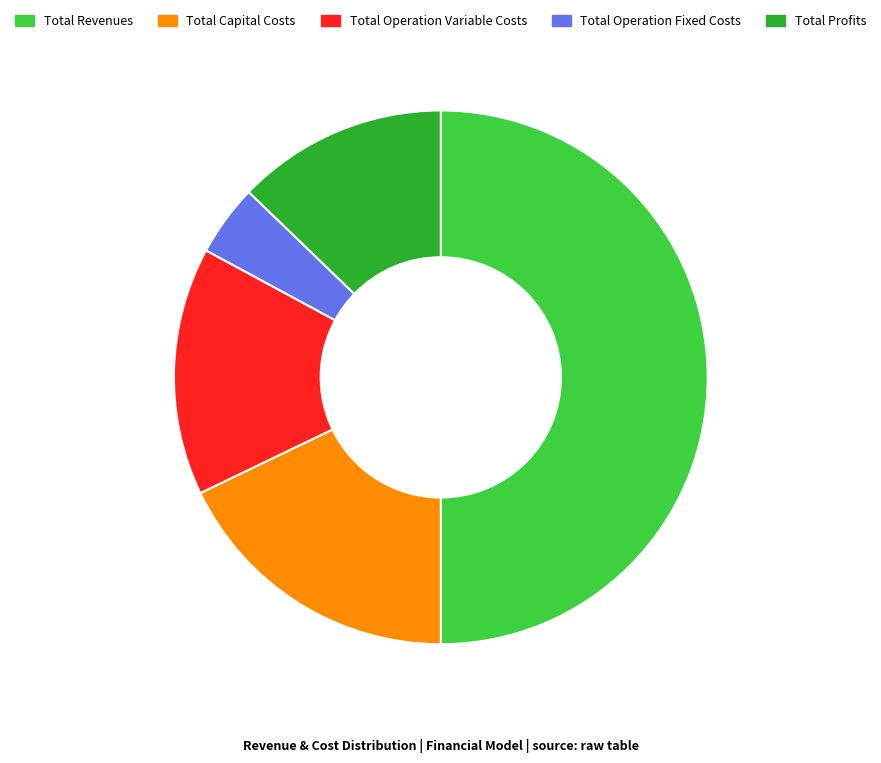

The Total Capital Costs slice represents 11% of the pie. True or false?

False